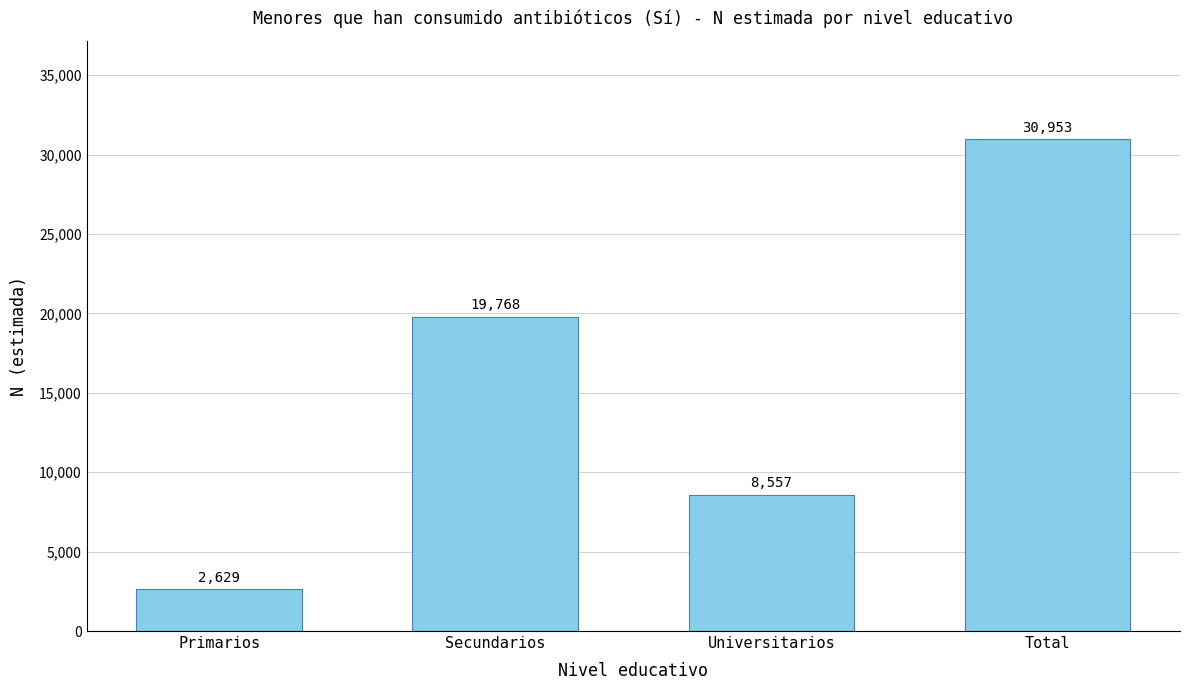

What is the value of the 3rd bar from the left?

8557